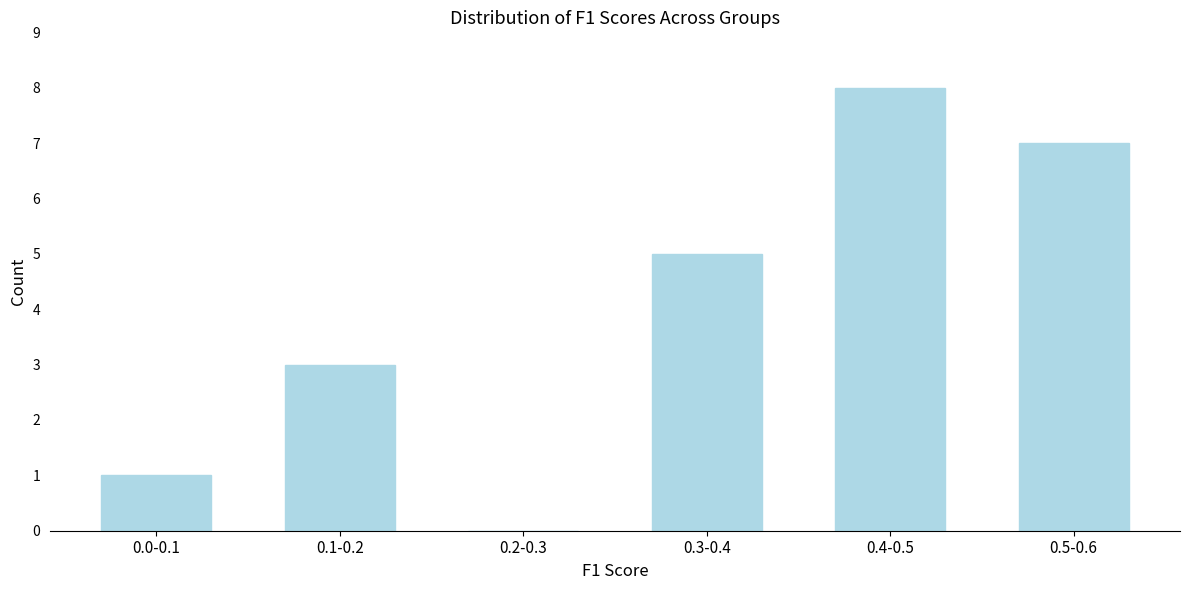

Reading left to right, extract all data points from this chart.

0.0-0.1=1	0.1-0.2=3	0.2-0.3=0	0.3-0.4=5	0.4-0.5=8	0.5-0.6=7